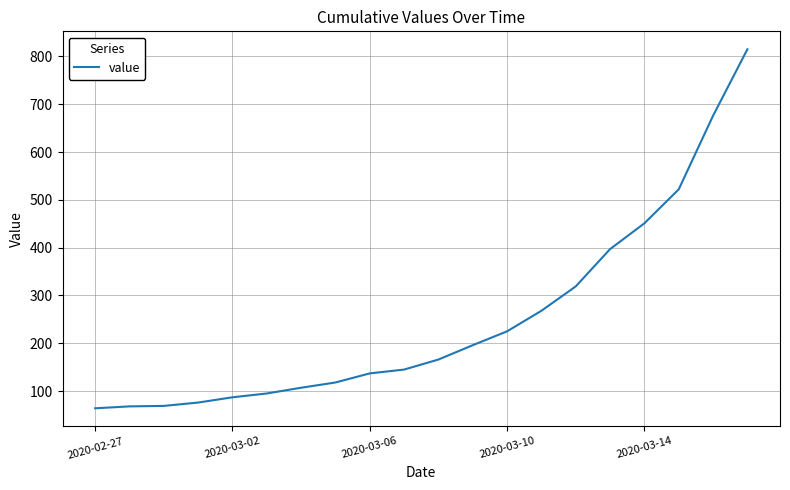

What is the maximum value shown in the chart?

815